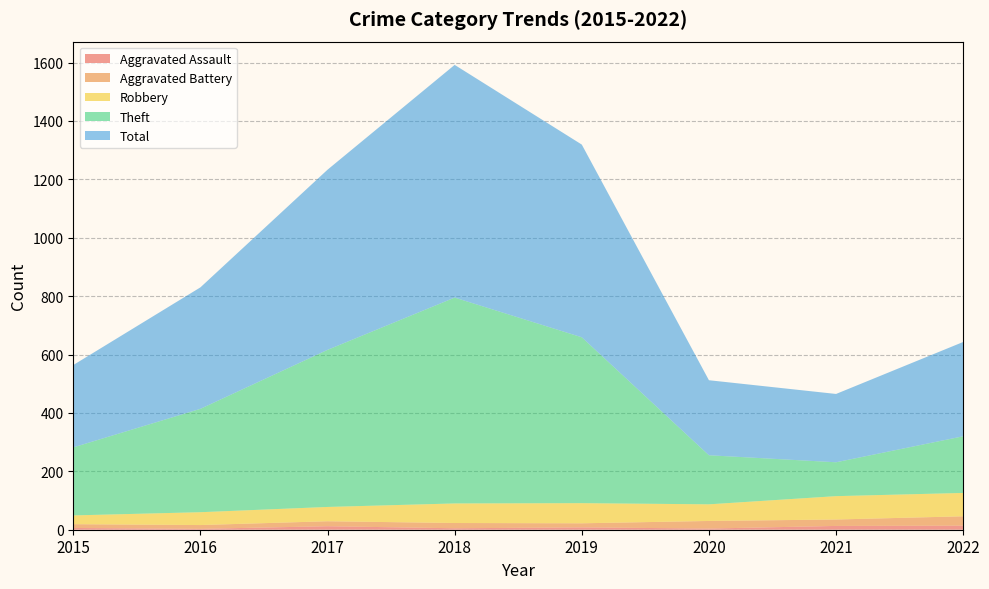

Reading left to right, transcribe all the data shown in this chart.

Aggravated Assault: 2015=6	2016=3	2017=12	2018=5	2019=8	2020=4	2021=13	2022=14
Aggravated Battery: 2015=13	2016=13	2017=17	2018=18	2019=14	2020=26	2021=22	2022=32
Robbery: 2015=30	2016=44	2017=49	2018=67	2019=69	2020=57	2021=80	2022=80
Theft: 2015=233	2016=354	2017=538	2018=705	2019=568	2020=168	2021=116	2022=194
Total: 2015=282	2016=416	2017=617	2018=797	2019=660	2020=257	2021=234	2022=323